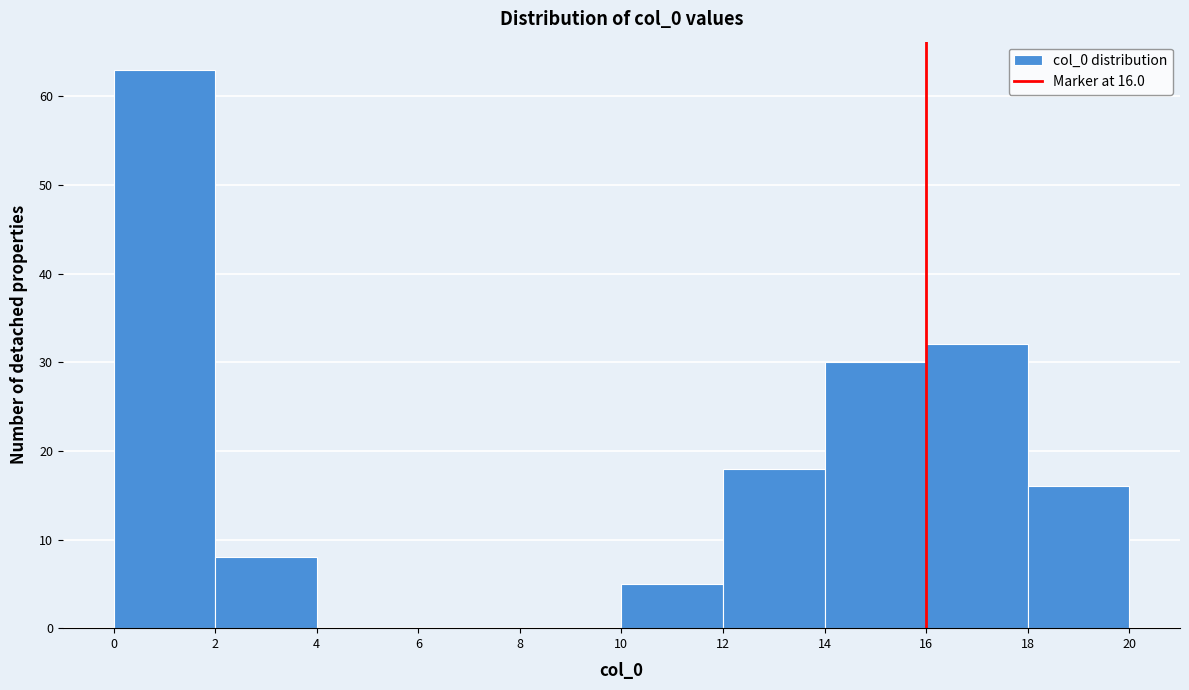

Over which range of the x-axis is the bar tallest?

0 to 2